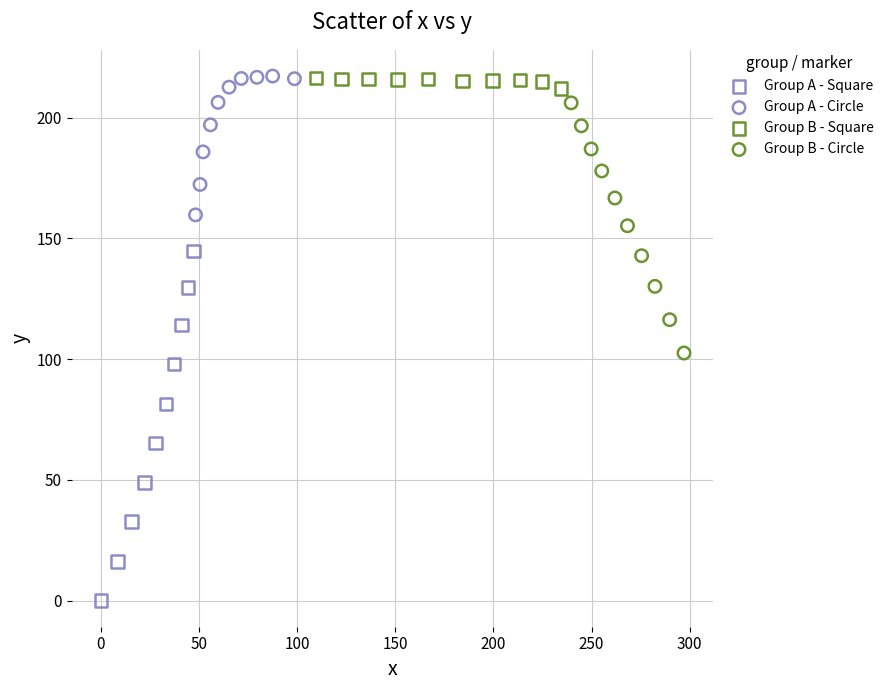

Which series has the widest spread of Y values?

Group A - Square